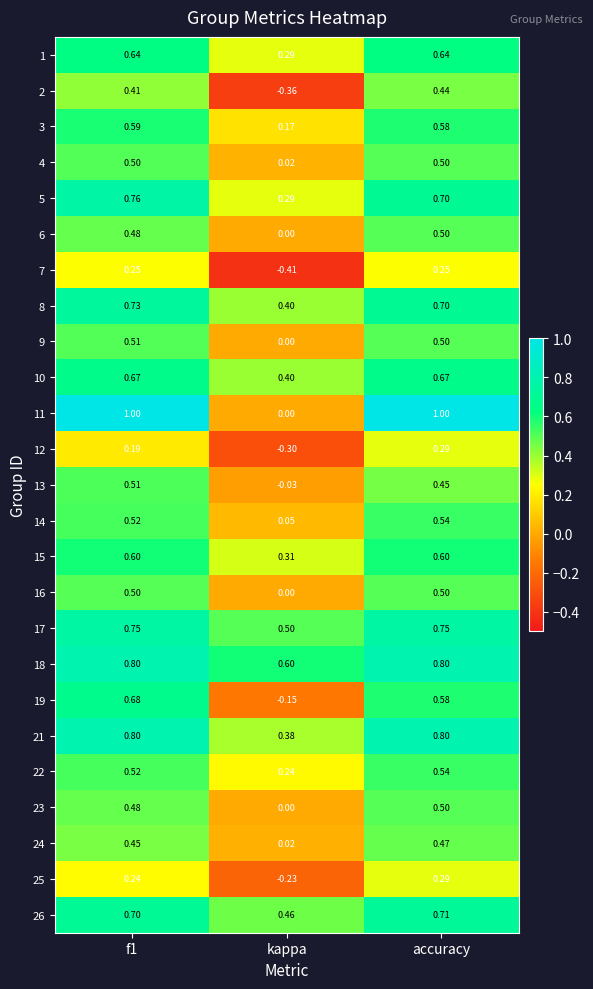

At which category is the sum across all series the highest?

accuracy